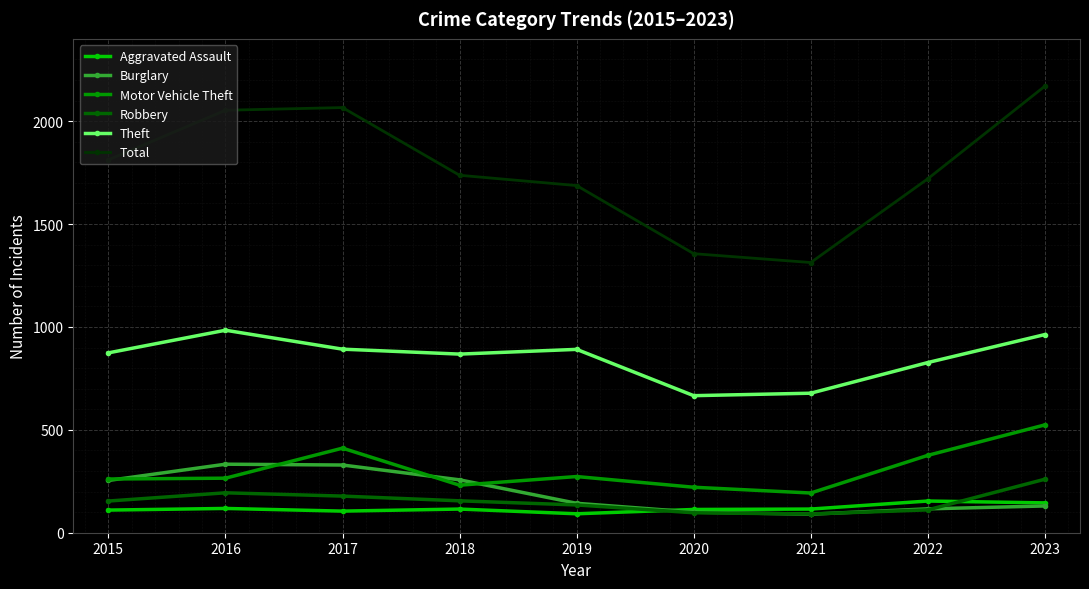

How many interior local peaks does the Total series have?

1